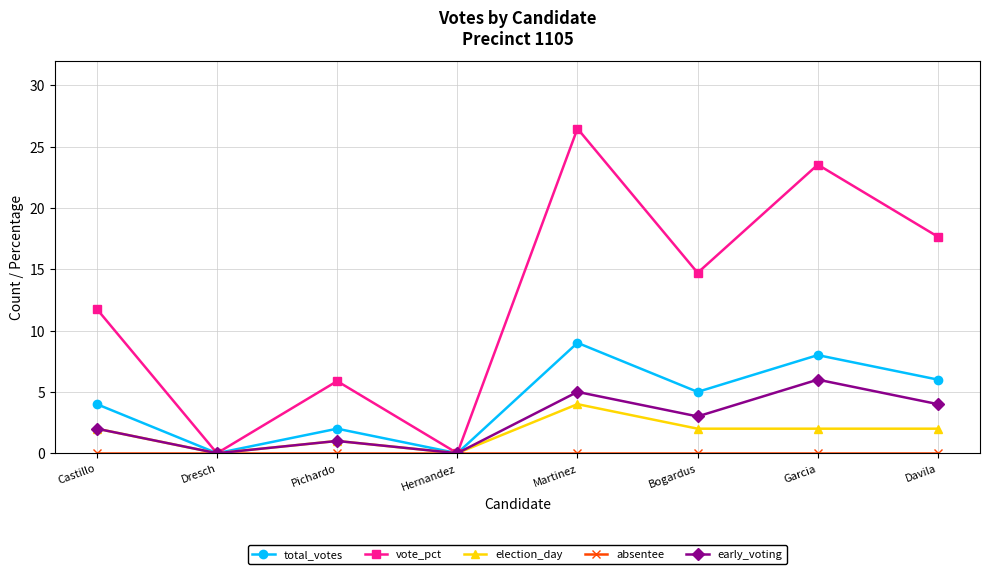

Where is the first local maximum for vote_pct?

Pichardo